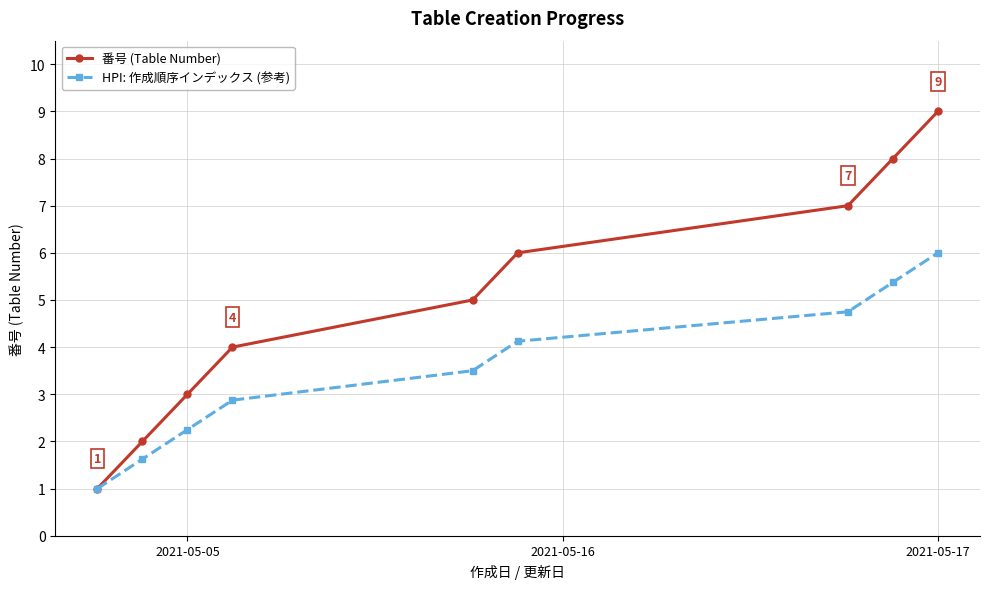

What is the greatest value displayed?

9.0